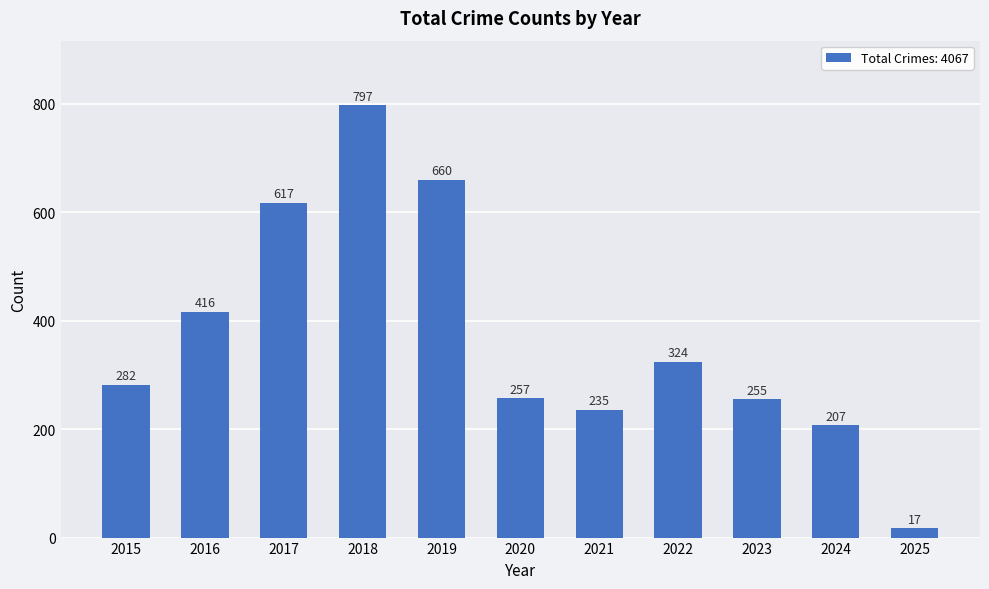

At which label is the value closest to 407?

2016